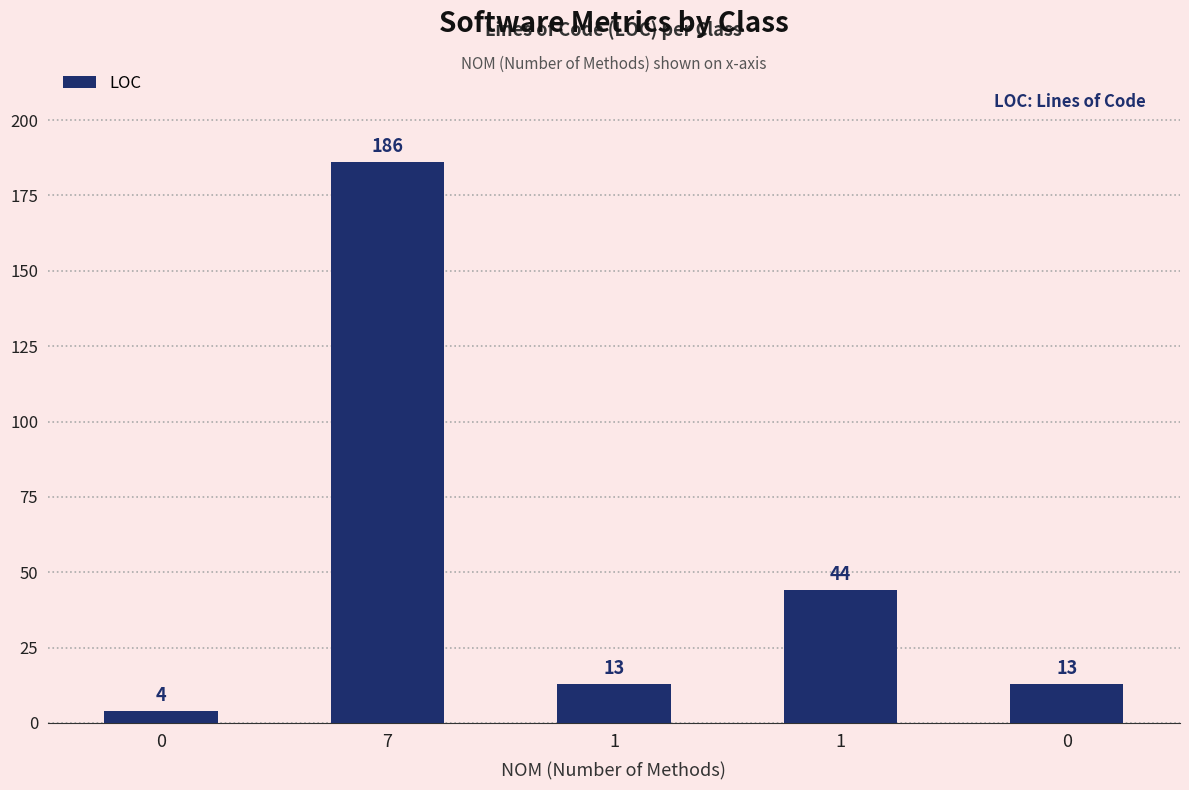

Which category has the highest value across all series?

7